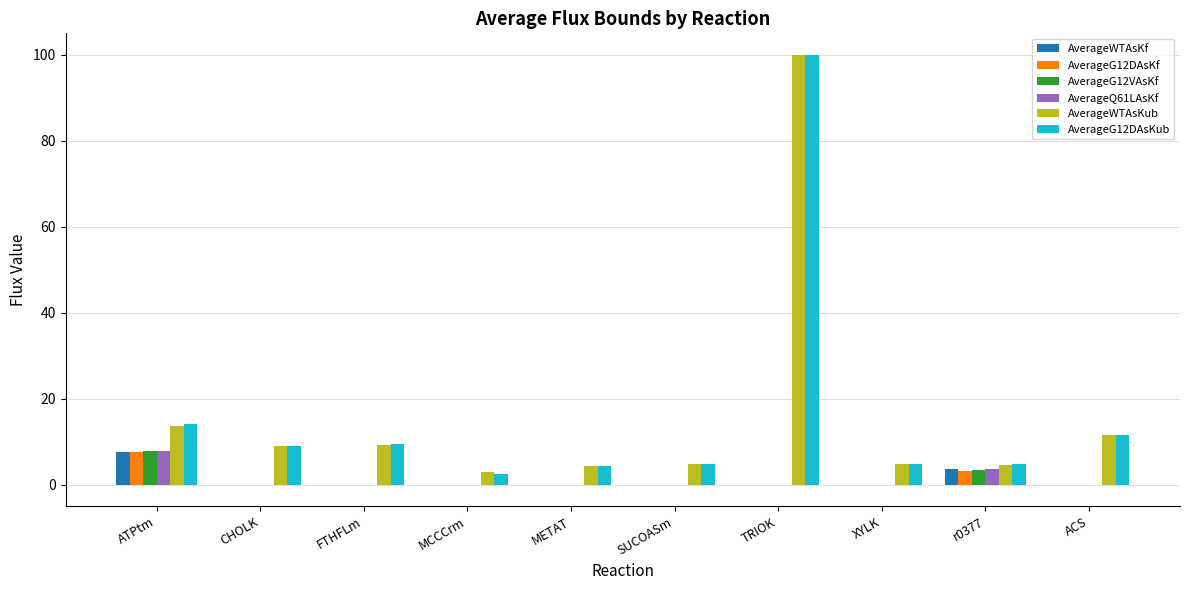

What is the average value of the AverageWTAsKf series?

1.1